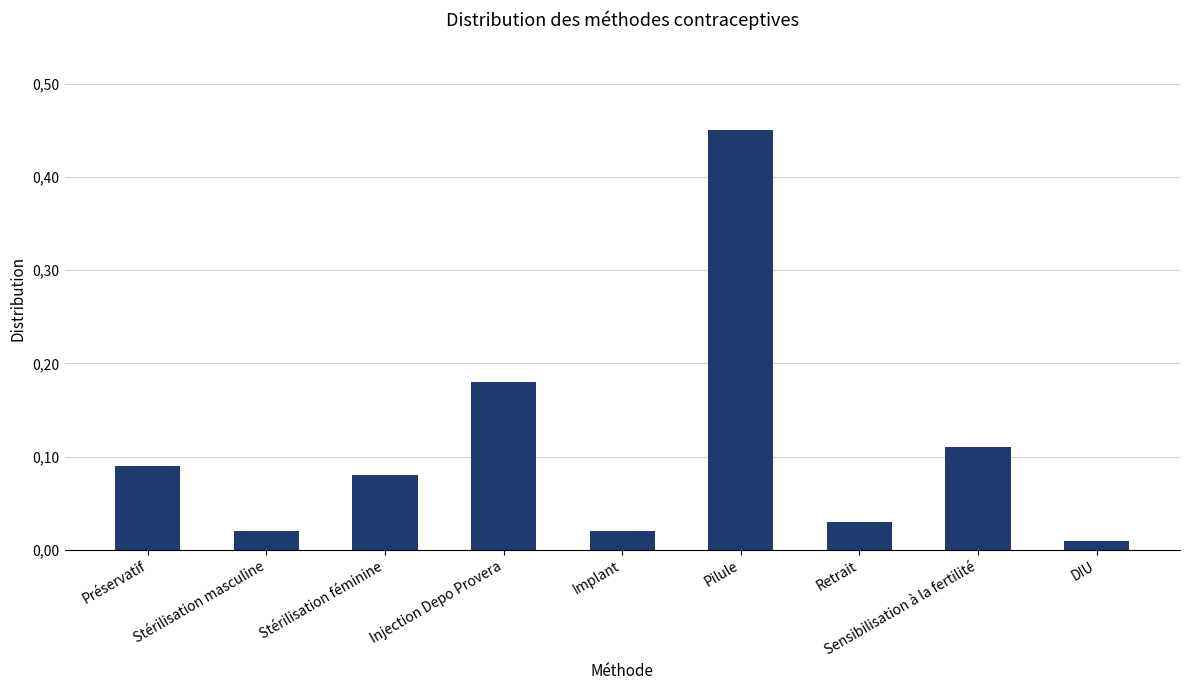

Does the chart contain any negative values?

No